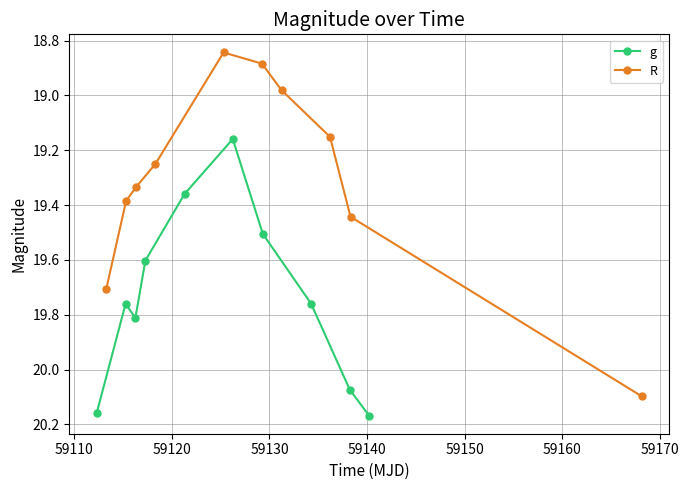

True or false: R has more than 2 points higher than both neighbors.

False